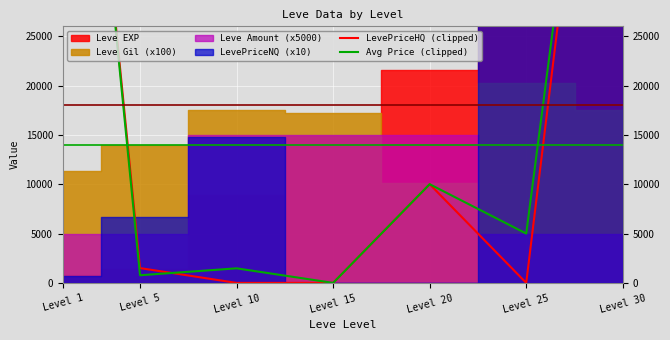

At which label does LevePriceHQ (clipped) reach its minimum?

Level 10